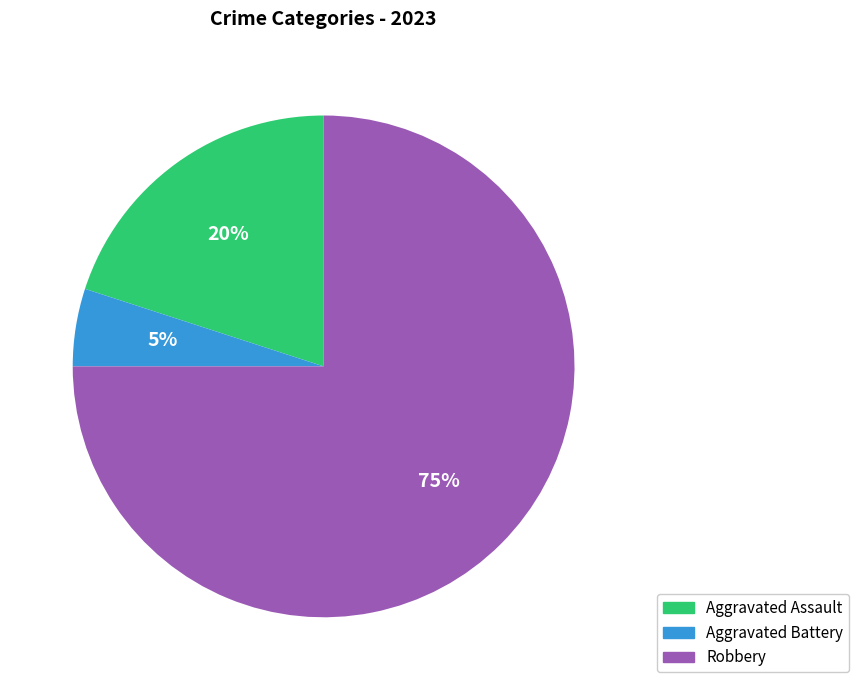

To the nearest percent, what is the difference between the largest and smallest slice percentages?

70%